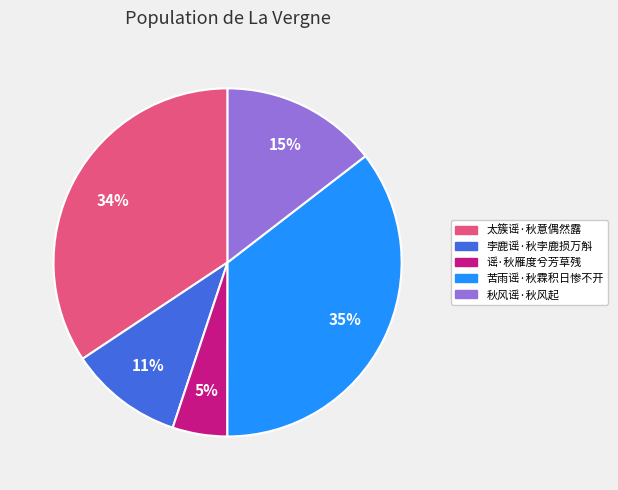

To the nearest percent, what is the average slice percentage?

20%